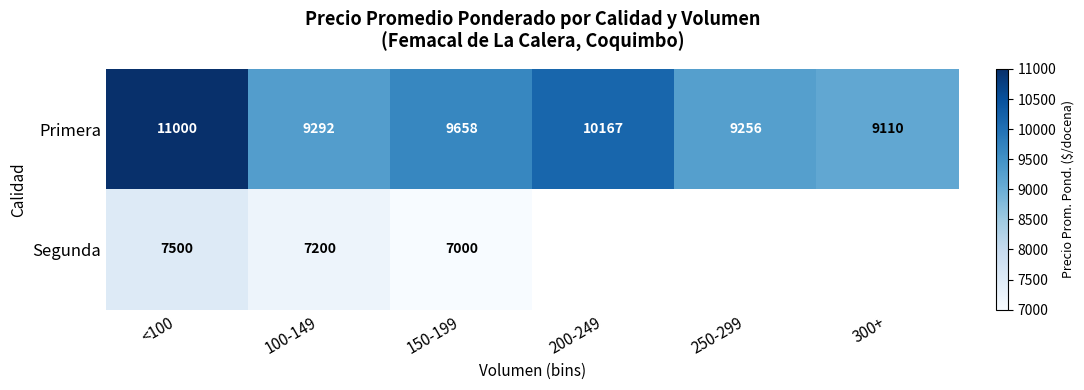

The value of Segunda at 150-199 is 7000. True or false?

True